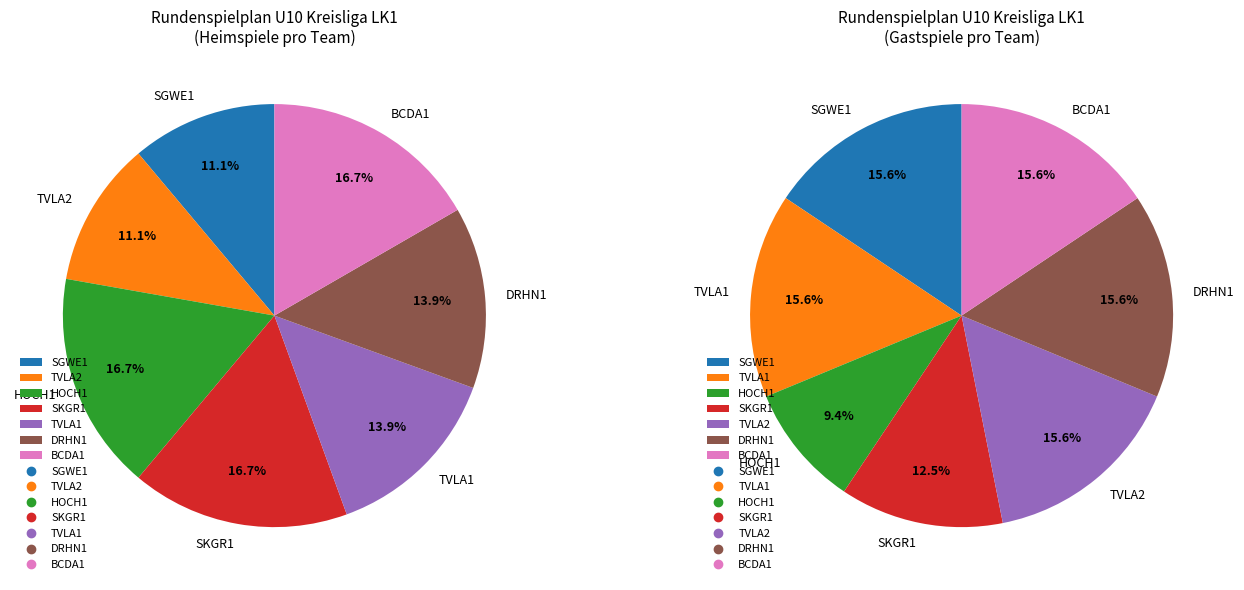

Do BCDA1 and SKGR1 together represent more than half of the pie?

No